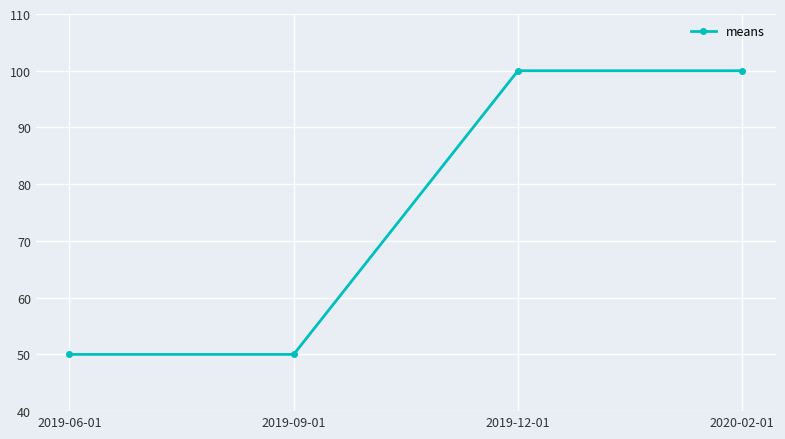

Is it true that the value at 2019-09-01 is 11?

False